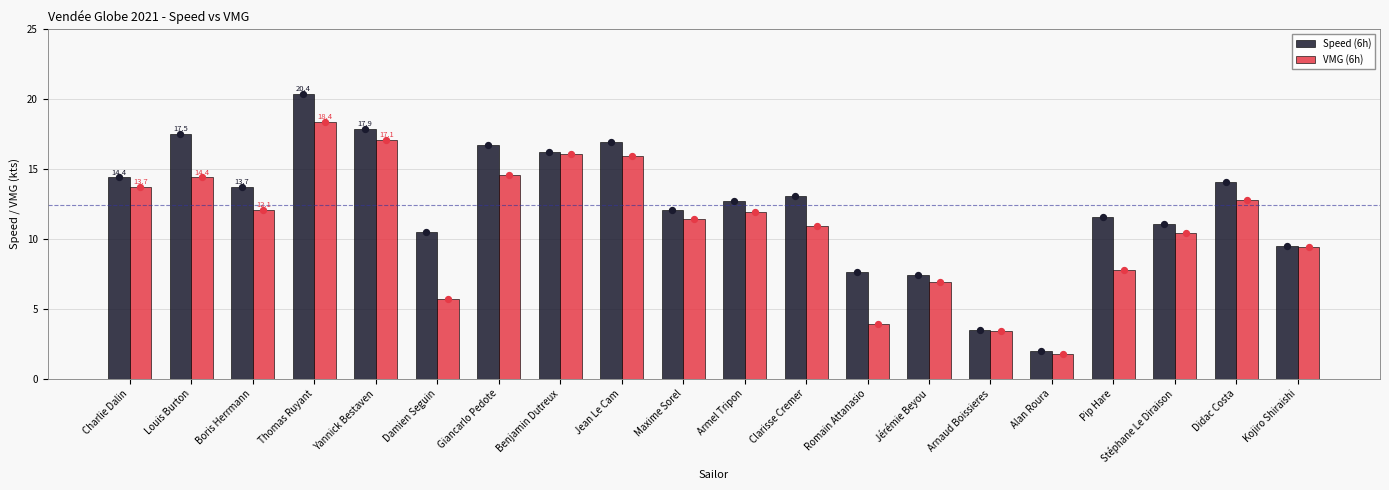

Which series has the largest total across all categories?

Speed (6h)